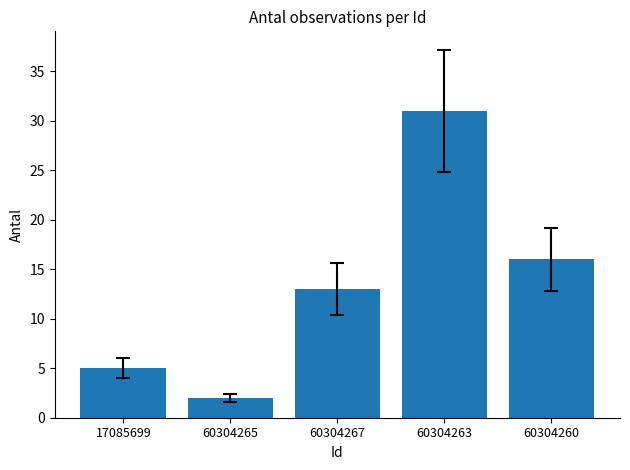

What is the difference between the values at 60304267 and 60304265?

11